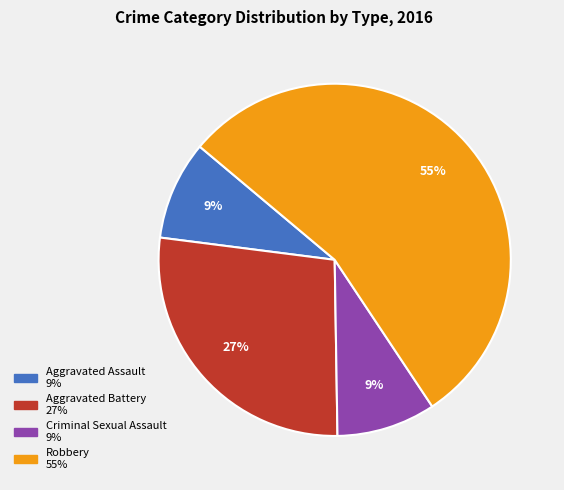

Which slice is the largest?

Robbery